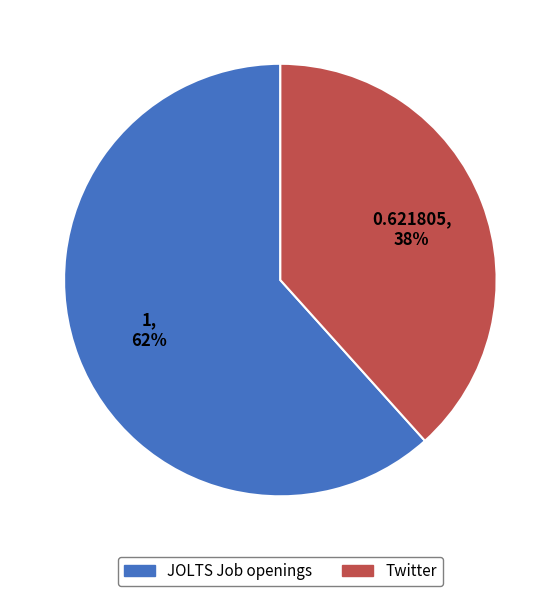

Combined, do Twitter and JOLTS Job openings account for over 50%?

Yes